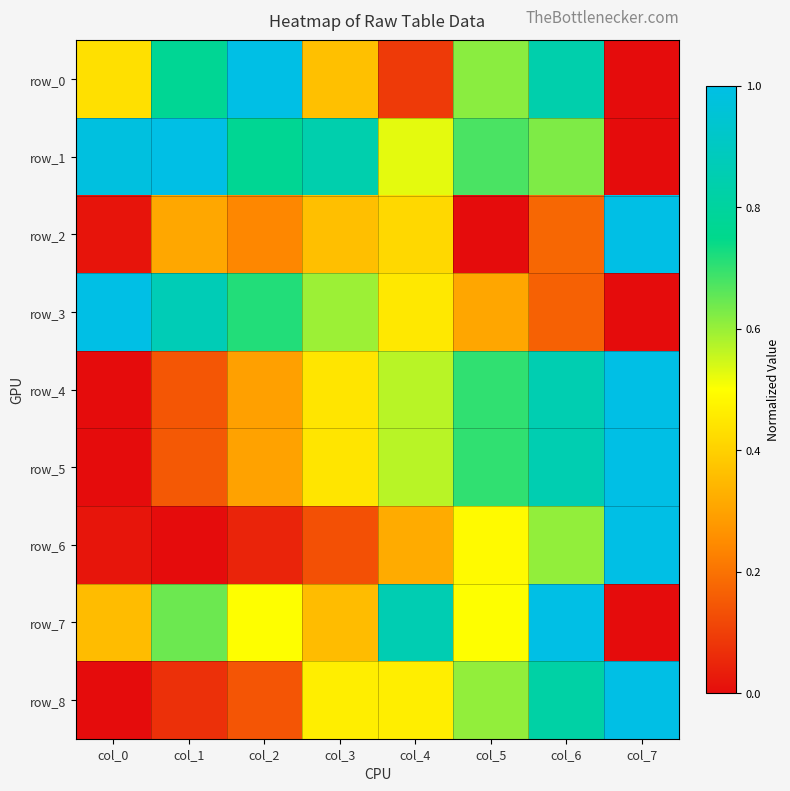

What is the sum of all row_4 values?

4.0